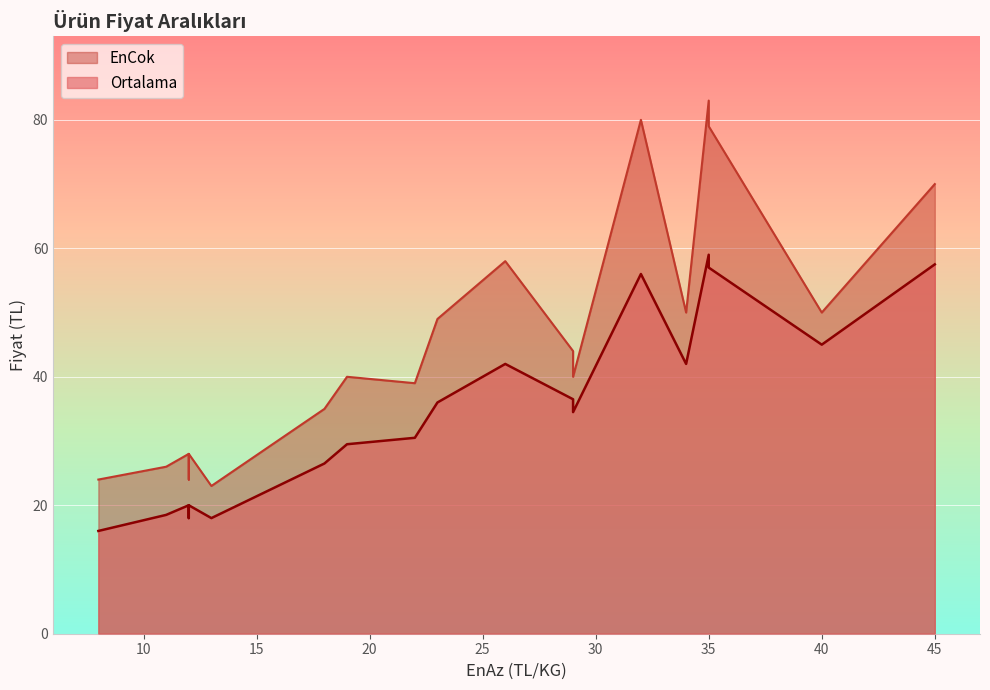

How many lines are shown in the chart?

2